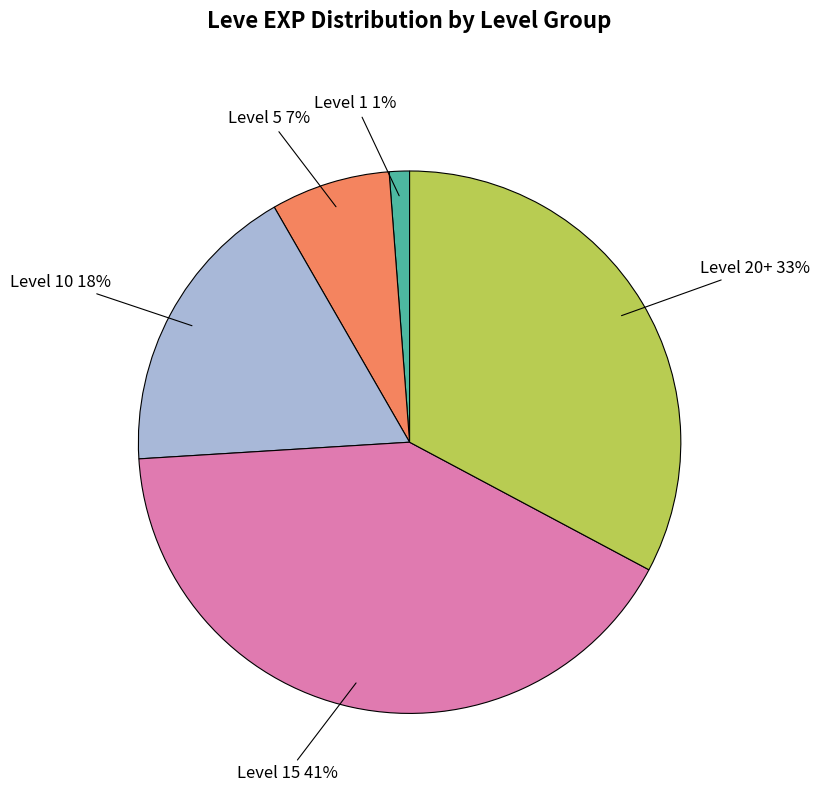

Does any single category account for the majority?

No